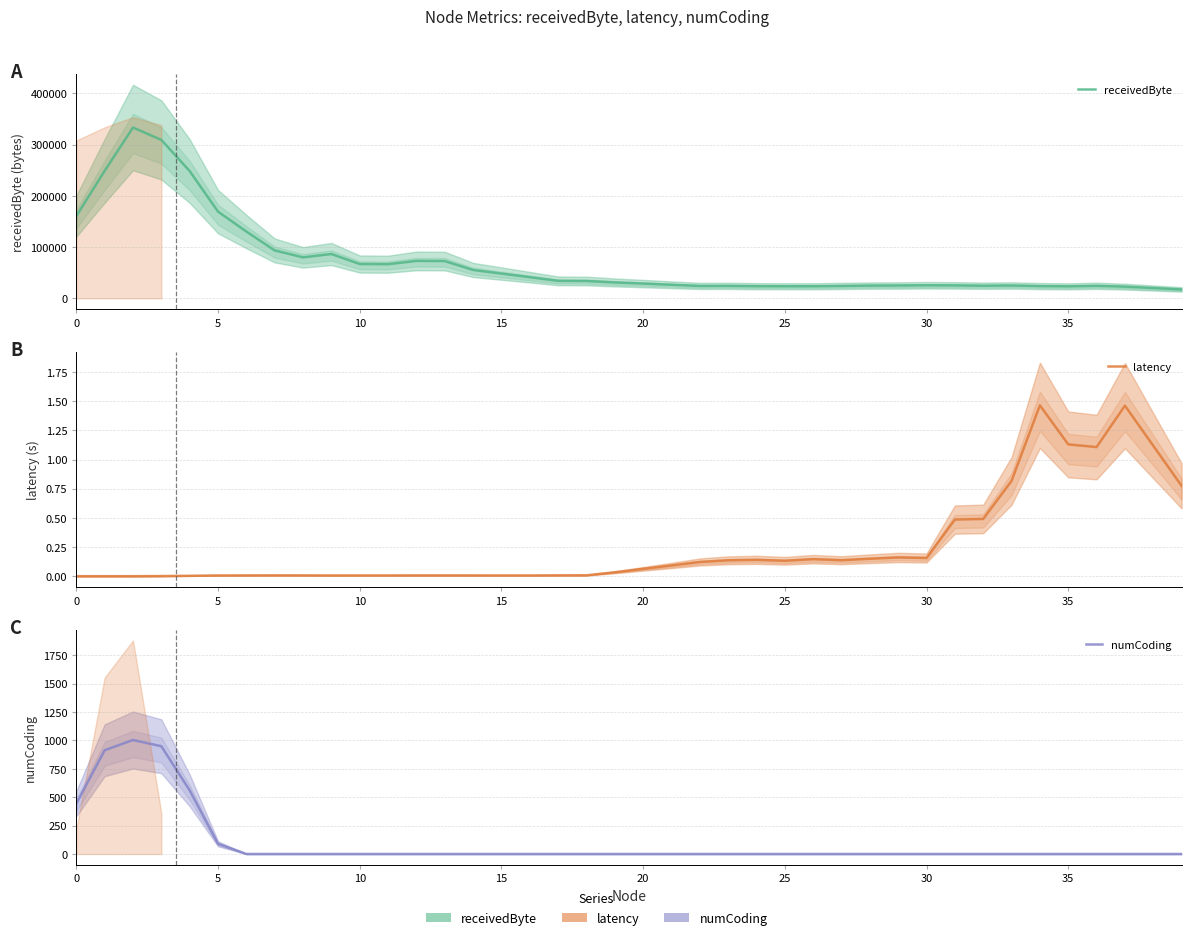

How many lines are shown in the chart?

3